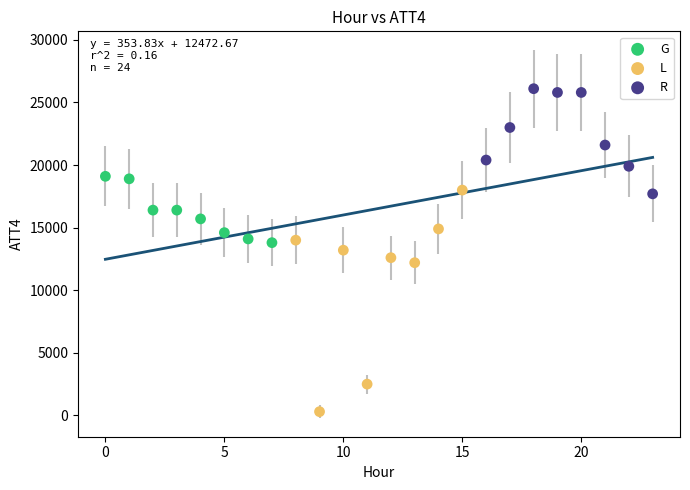

Which series reaches the maximum Y coordinate?

R